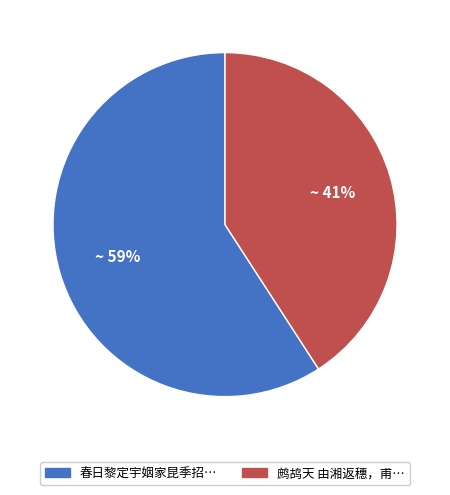

To the nearest percent, what is the difference between the largest and smallest slice percentages?

18%